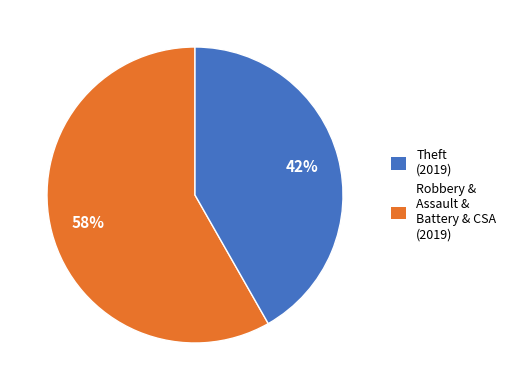

Does any single category account for the majority?

Yes